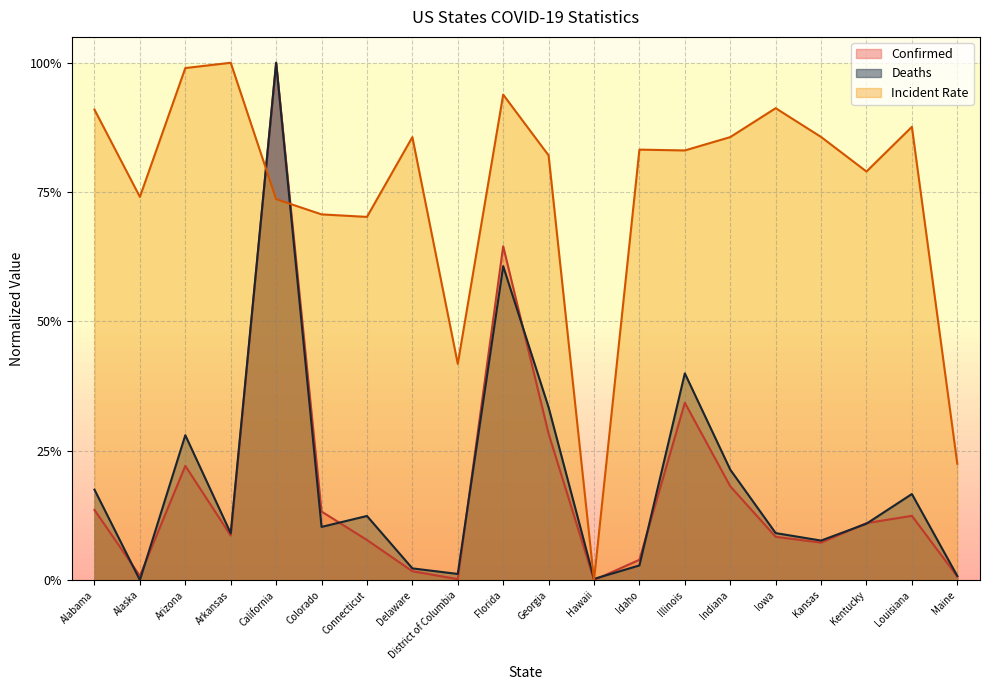

Which series ends up on top after the final intersection of Incident_Rate and Deaths?

Incident_Rate